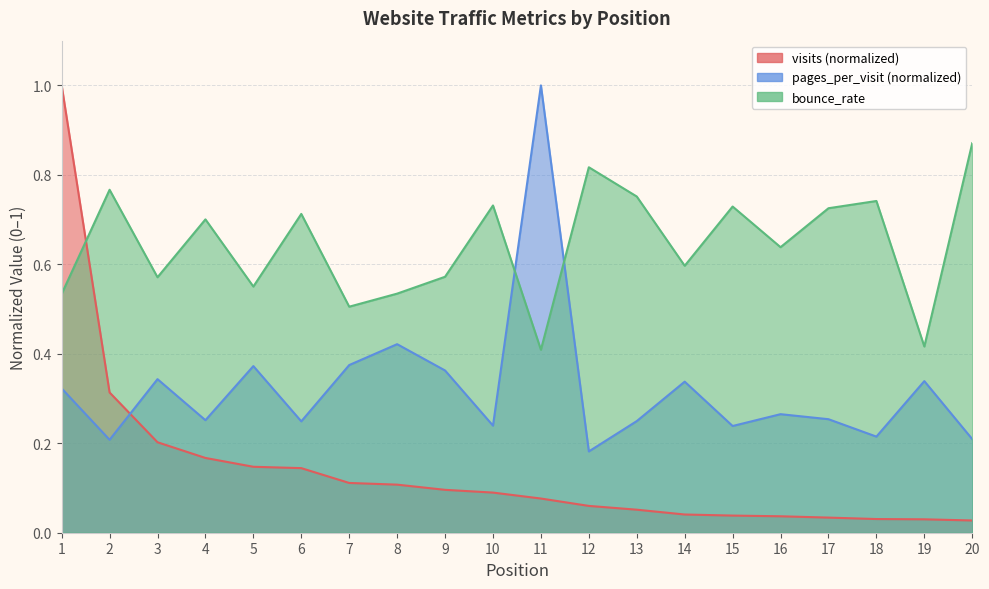

How many lines are shown in the chart?

3